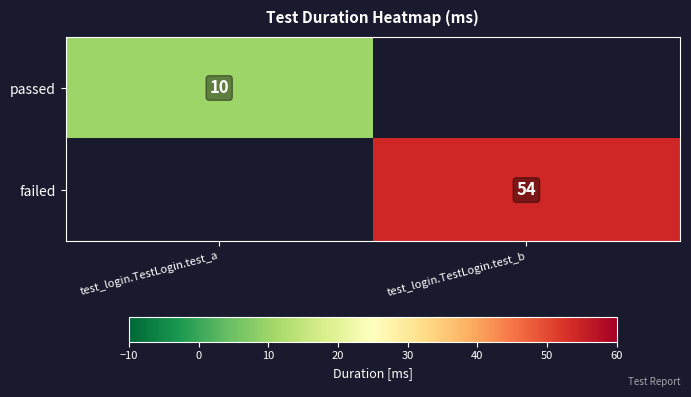

The failed series shows 54 at test_login.TestLogin.test_b. True or false?

True